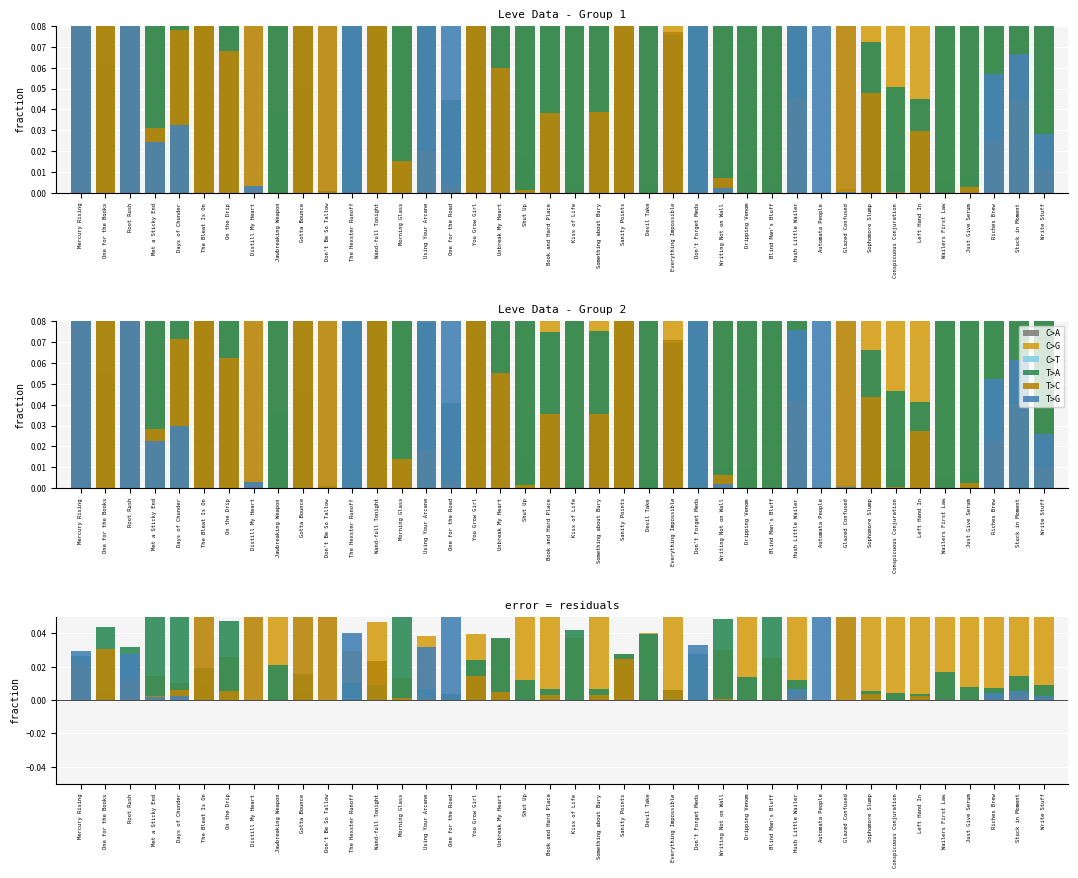

Which category has the highest value in the T>A series?

Morning Glass